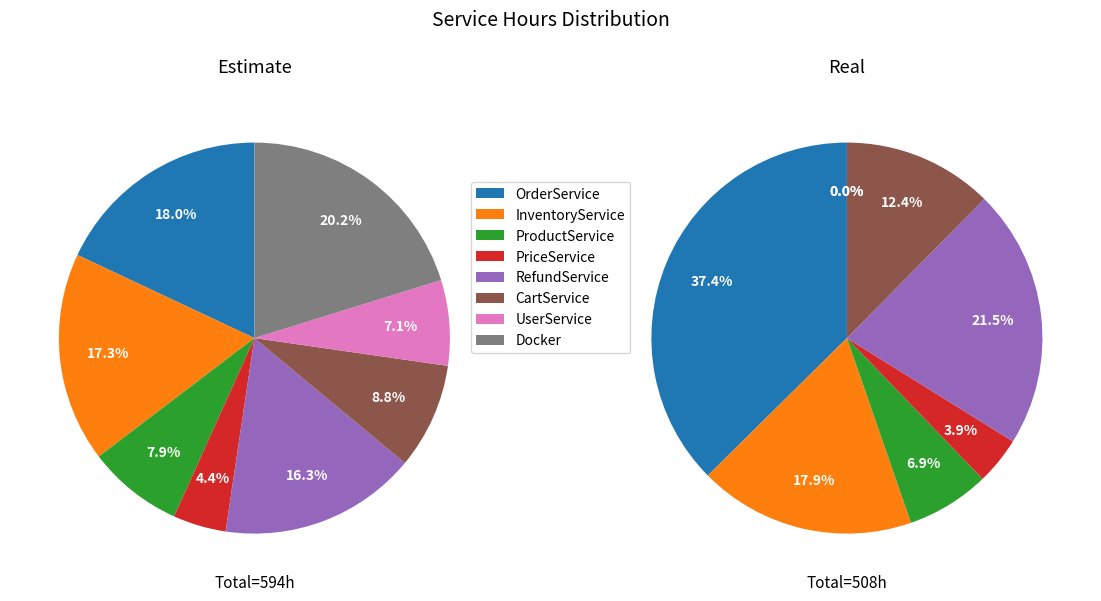

Does any single category account for the majority?

No